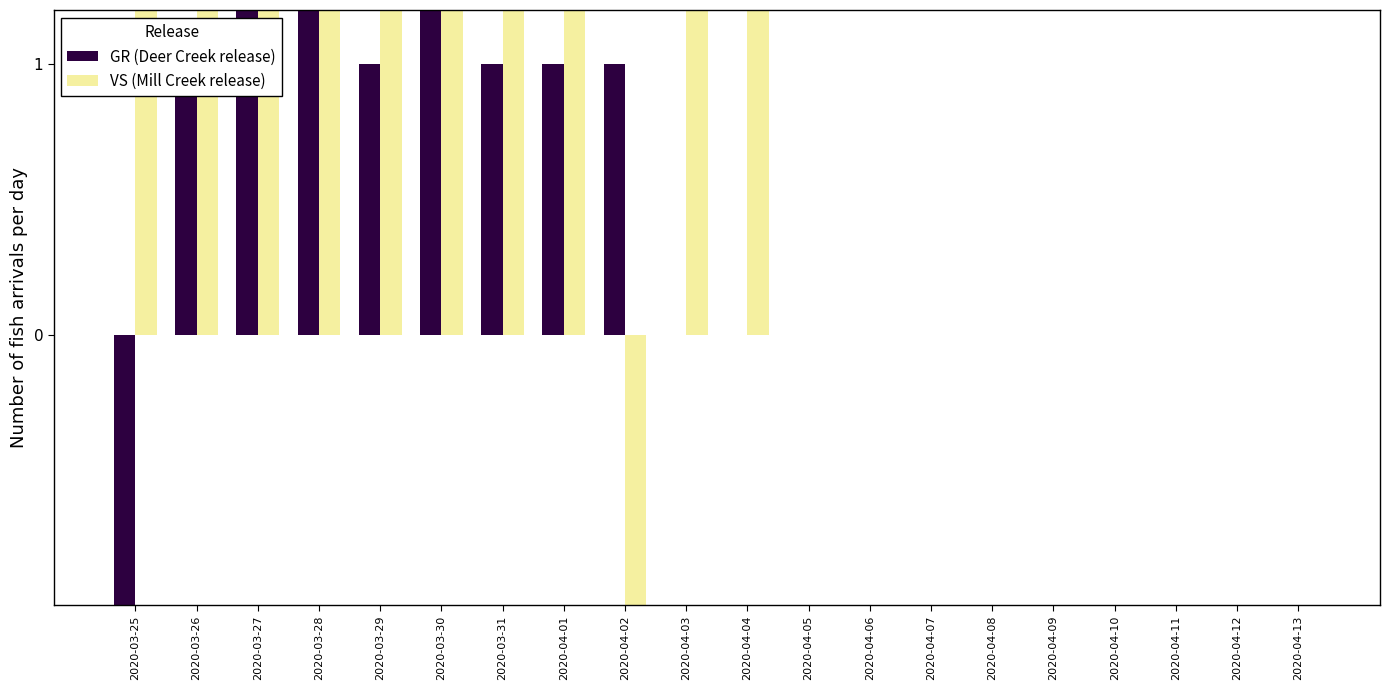

How many negative values does the VS (Mill Creek release) series have?

1